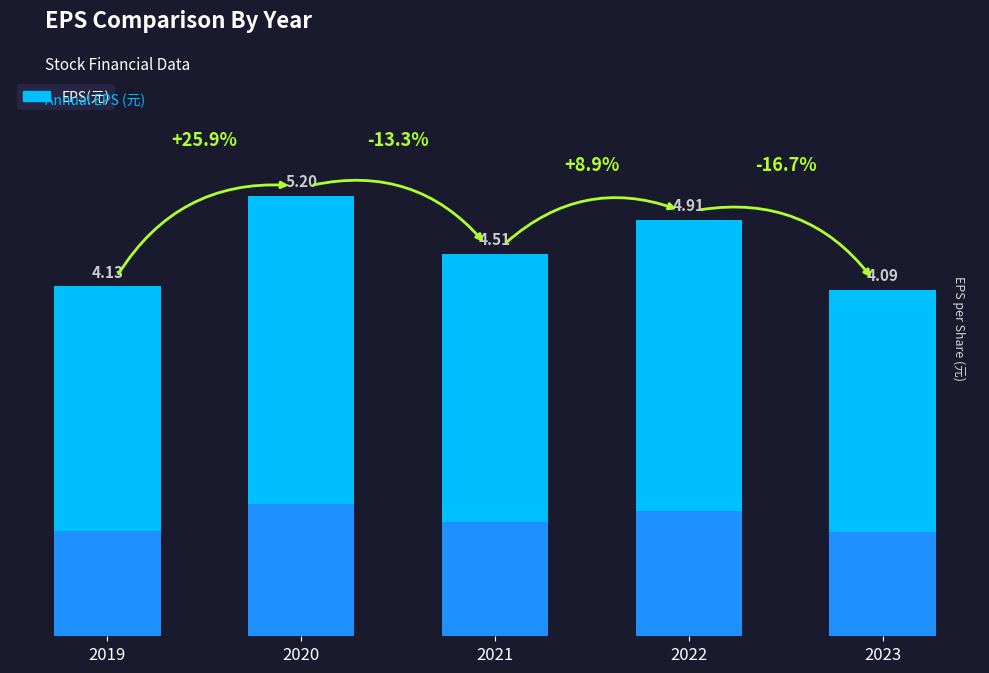

What is the sum of all values?

22.8